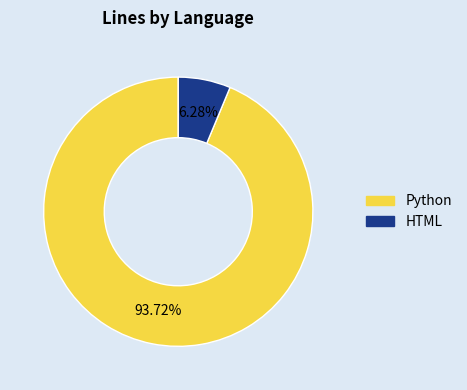

To the nearest percent, what percentage of the pie is Python?

94%